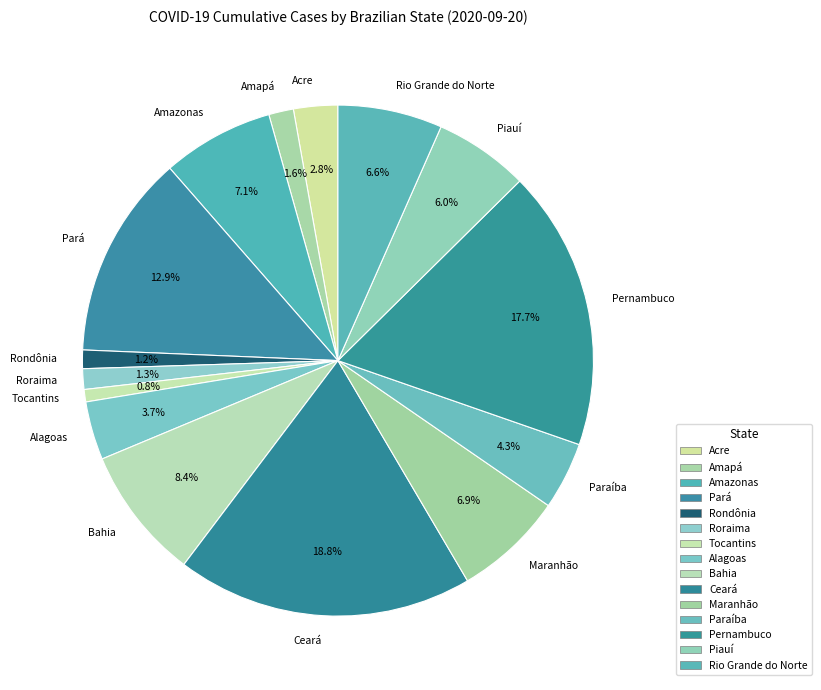

Does Amazonas account for over 50% of the chart?

No